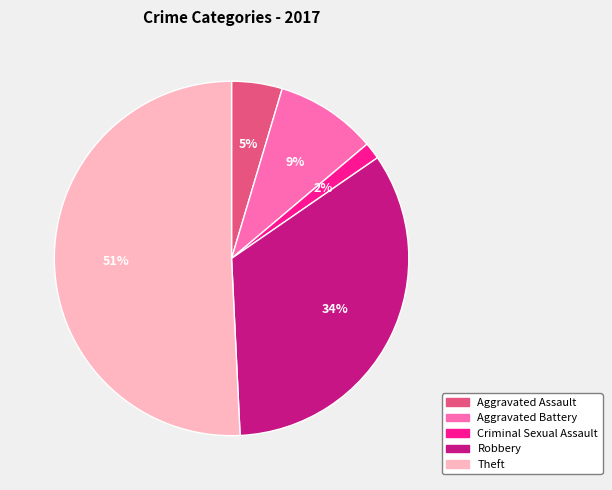

Is there any slice that represents more than half of the pie?

Yes